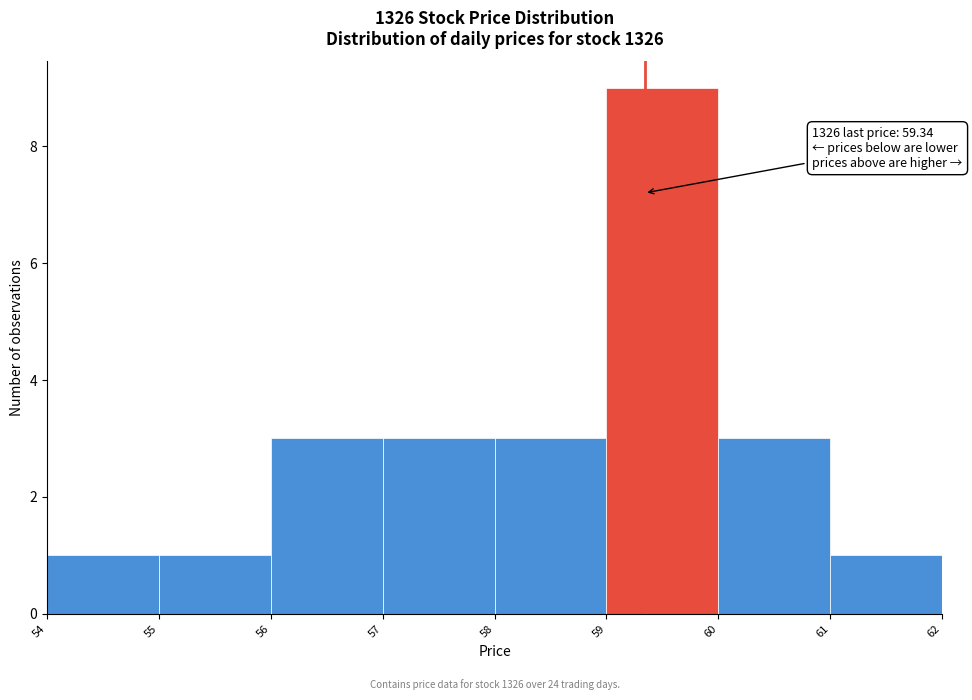

Over which range of the x-axis is the bar tallest?

59 to 60